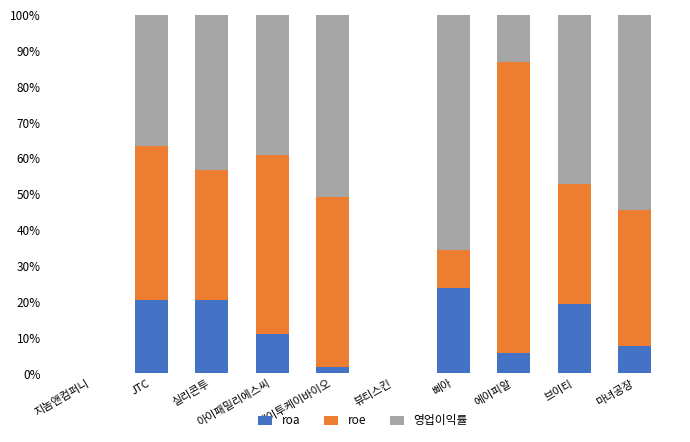

True or false: roa has a value of 19.3 at 브이티.

True